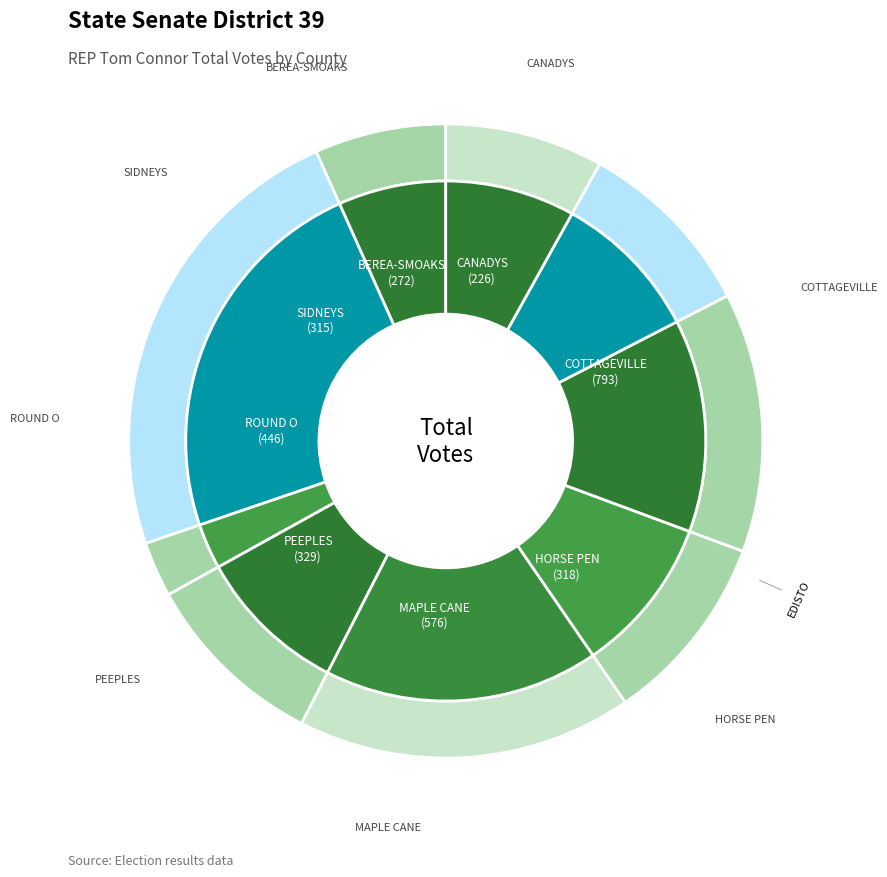

Is it true that BEREA-SMOAKS is 18% of the pie?

False